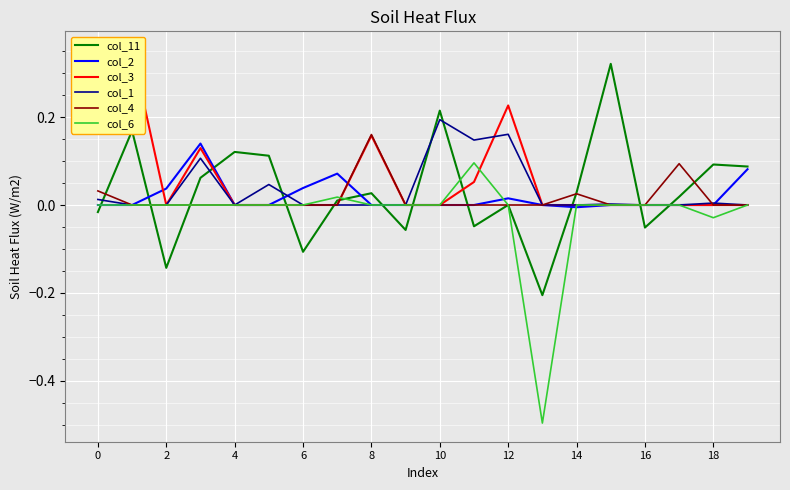

What is the minimum value for col_6?

-0.5